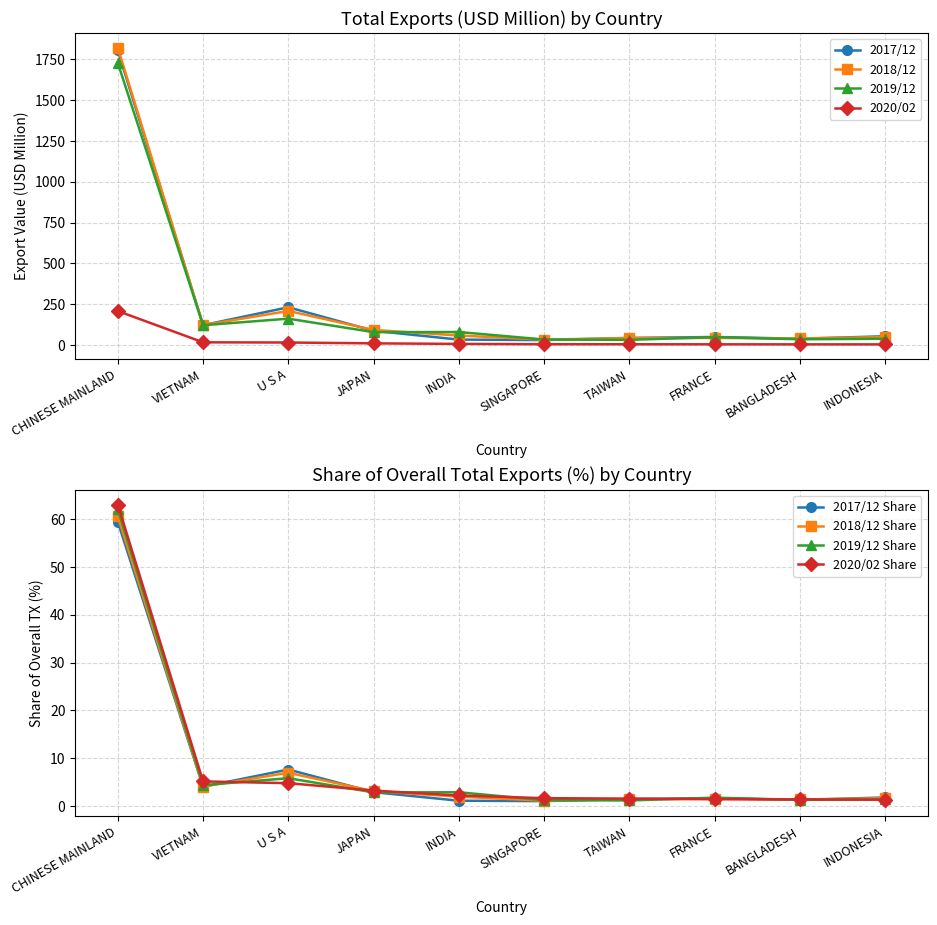

How many times do 201712 and 201912 cross each other?

2